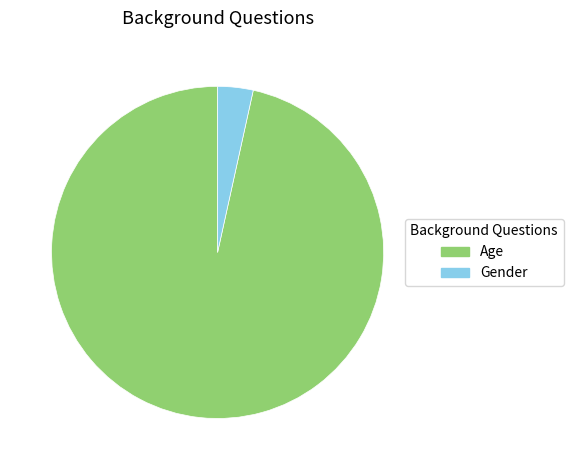

Which category has the biggest portion of the pie?

Age